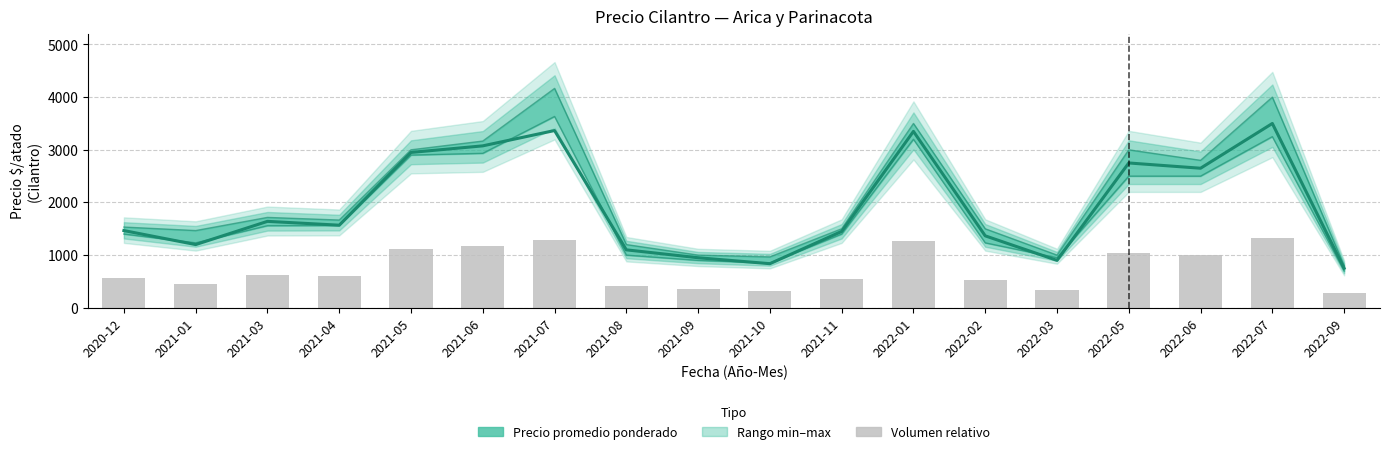

What is the minimum value for Volumen relativo?

285.0